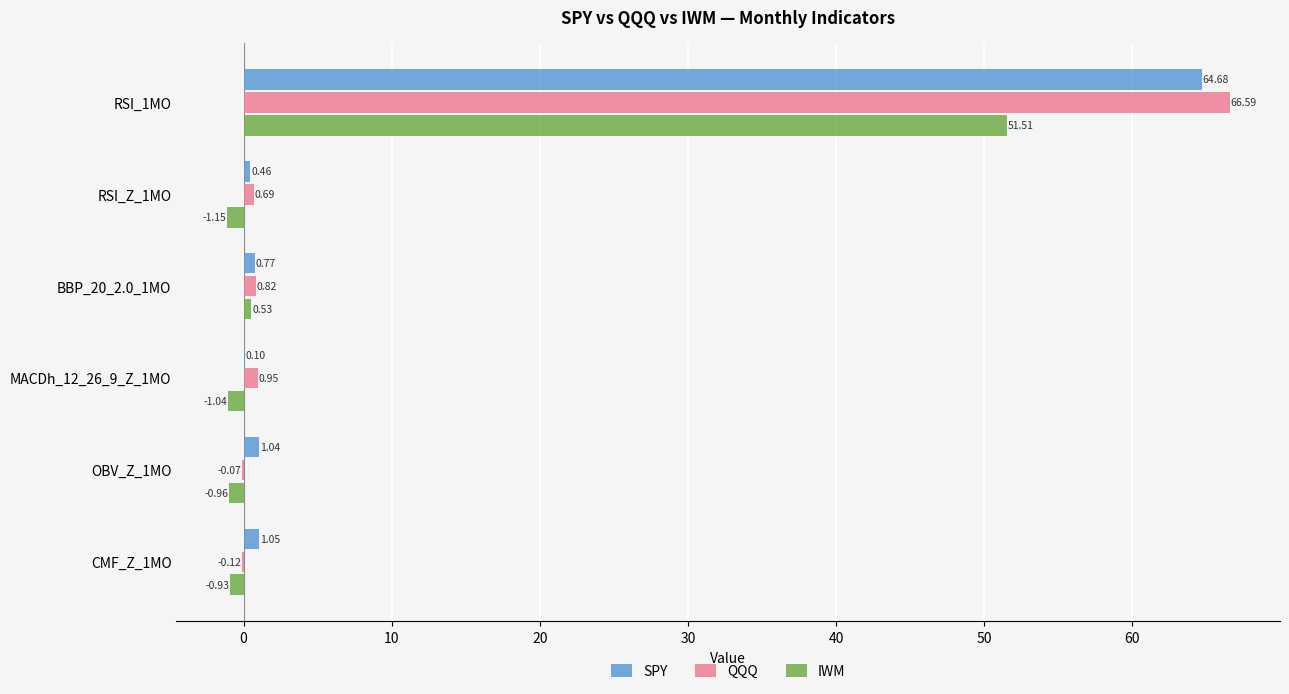

What is the total value across all series at BBP_20_2.0_1MO?

2.1